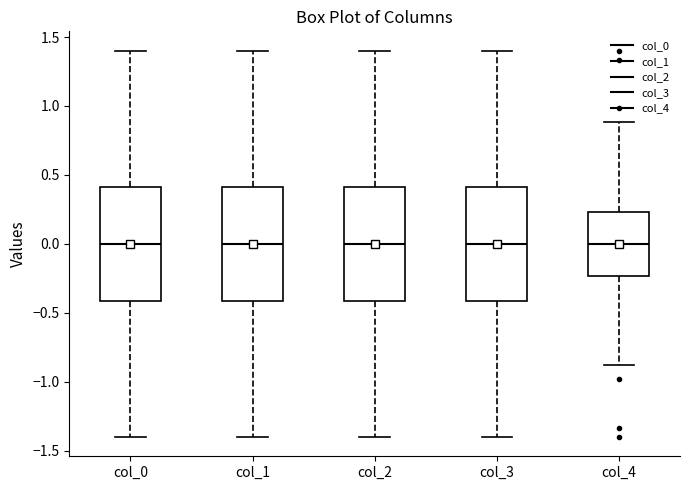

Where is the lower edge of the box for col_4 on the y-axis? The values are not printed on the chart, so give them approximately, as read against the axis.

-0.25